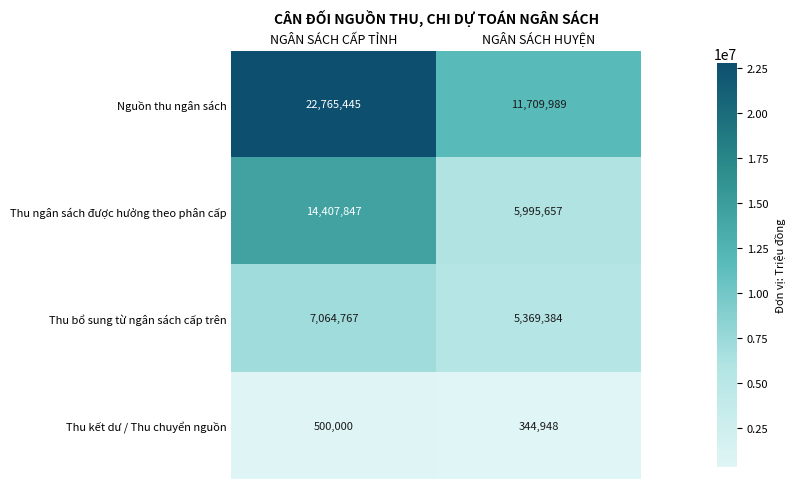

At which category is the sum across all series the highest?

NGÂN SÁCH CẤP TỈNH